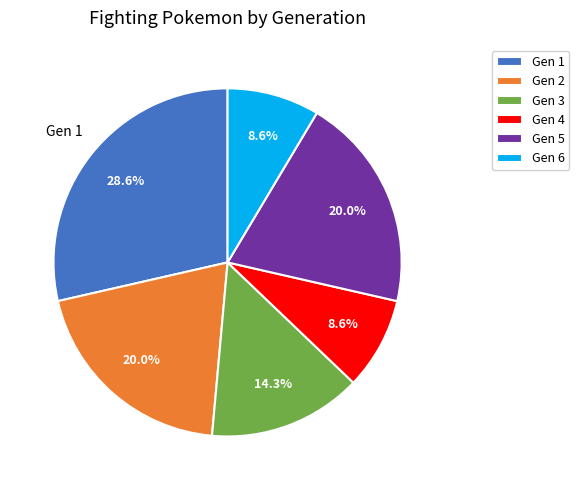

Which category has the biggest portion of the pie?

Gen 1